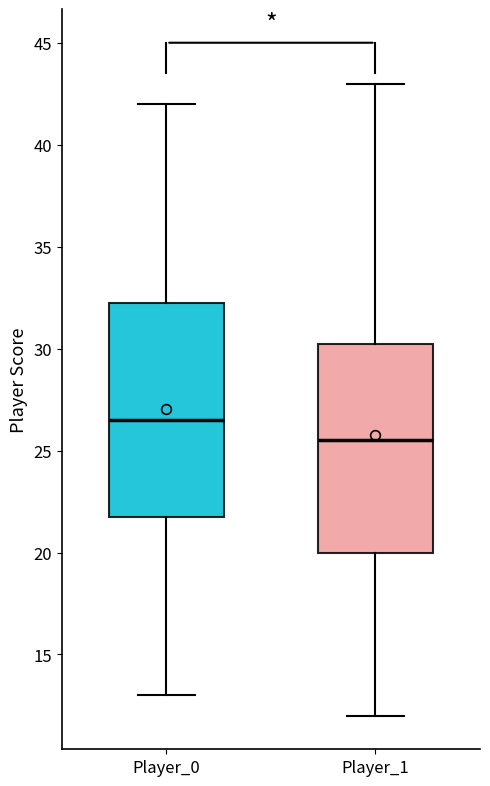

Reading left to right, transcribe this box plot: for each box, give where its median line is, the range the box spans, and where its two whiskers end, as read against the y-axis. The values are not printed on the chart, so give them approximately, as read against the axis.

Player_0: median 26.5, box 22.0 to 32.5, whiskers 13.0 to 42.0
Player_1: median 25.5, box 20.0 to 30.5, whiskers 12.0 to 43.0